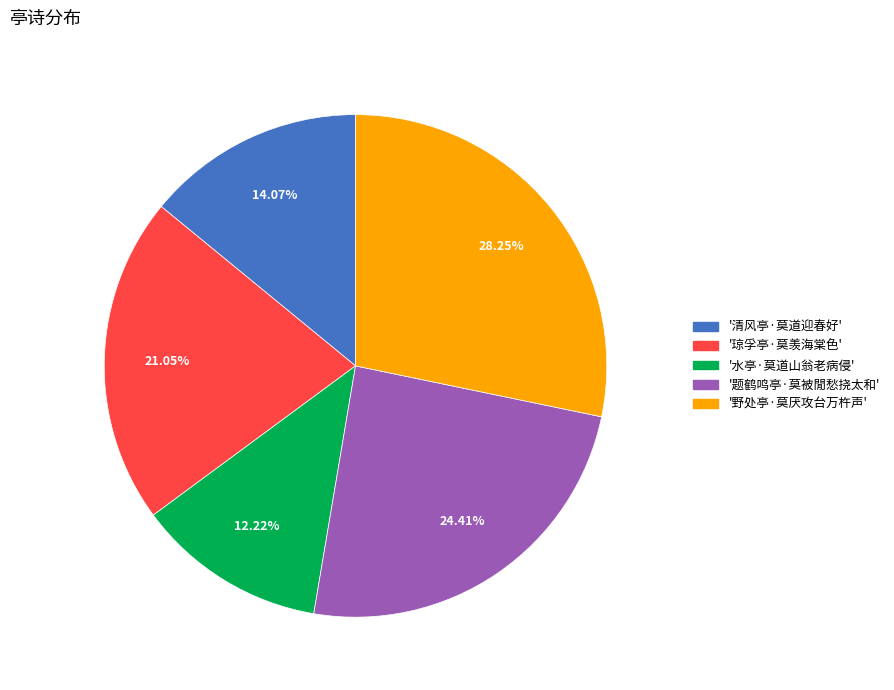

Is there any slice that represents more than half of the pie?

No